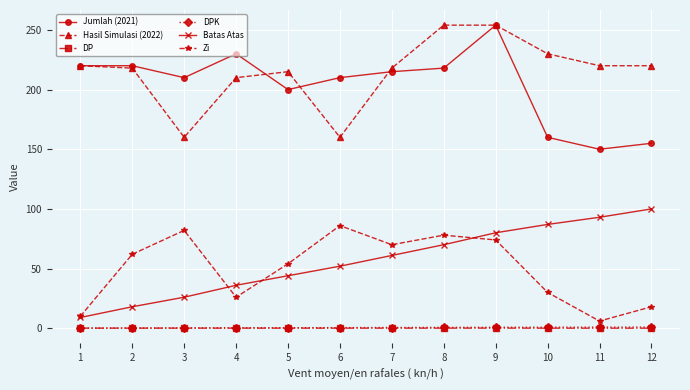

How many data points in Batas Atas are less than 61?

6